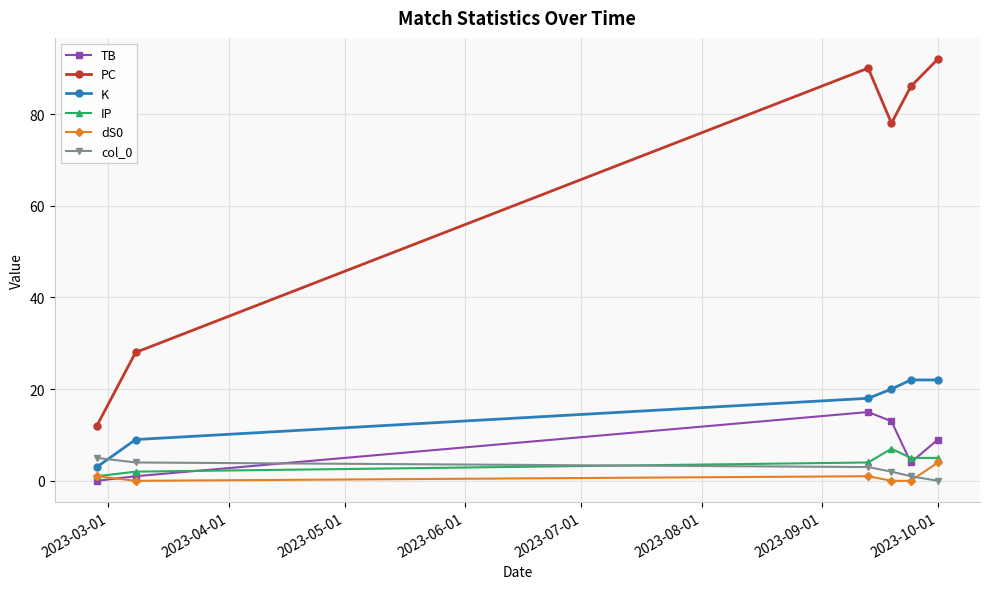

Which series has the largest total across all categories?

PC